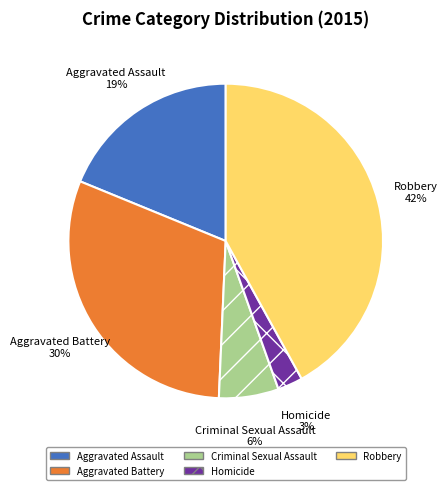

True or false: Aggravated Battery accounts for 30% of the total.

True